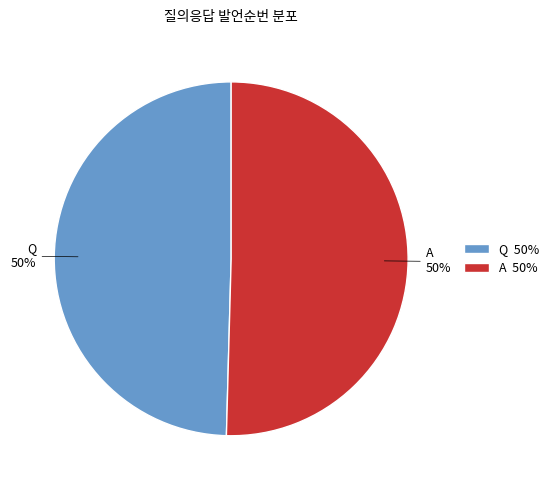

To the nearest percent, what percentage of the pie is A?

50%